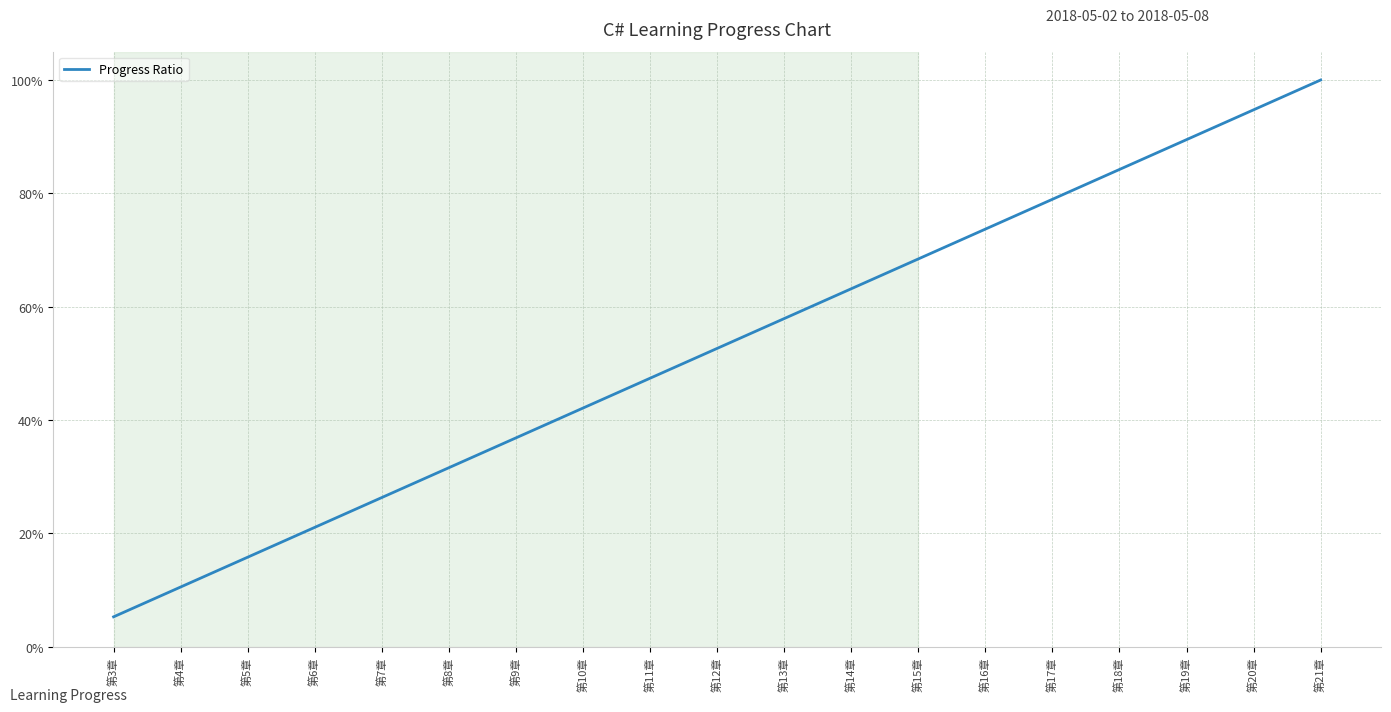

Which category has the highest value across all series?

第21章